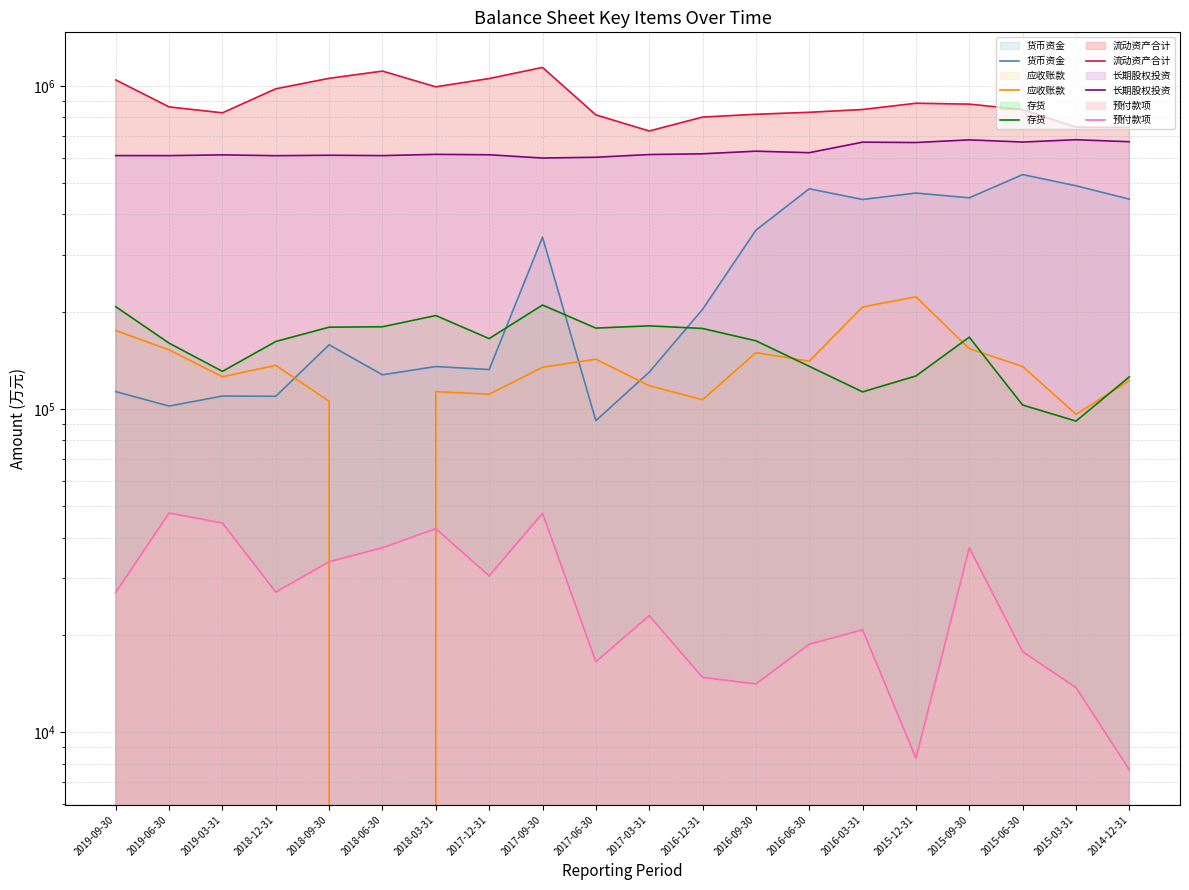

What is the highest value of the 货币资金 series?

531321